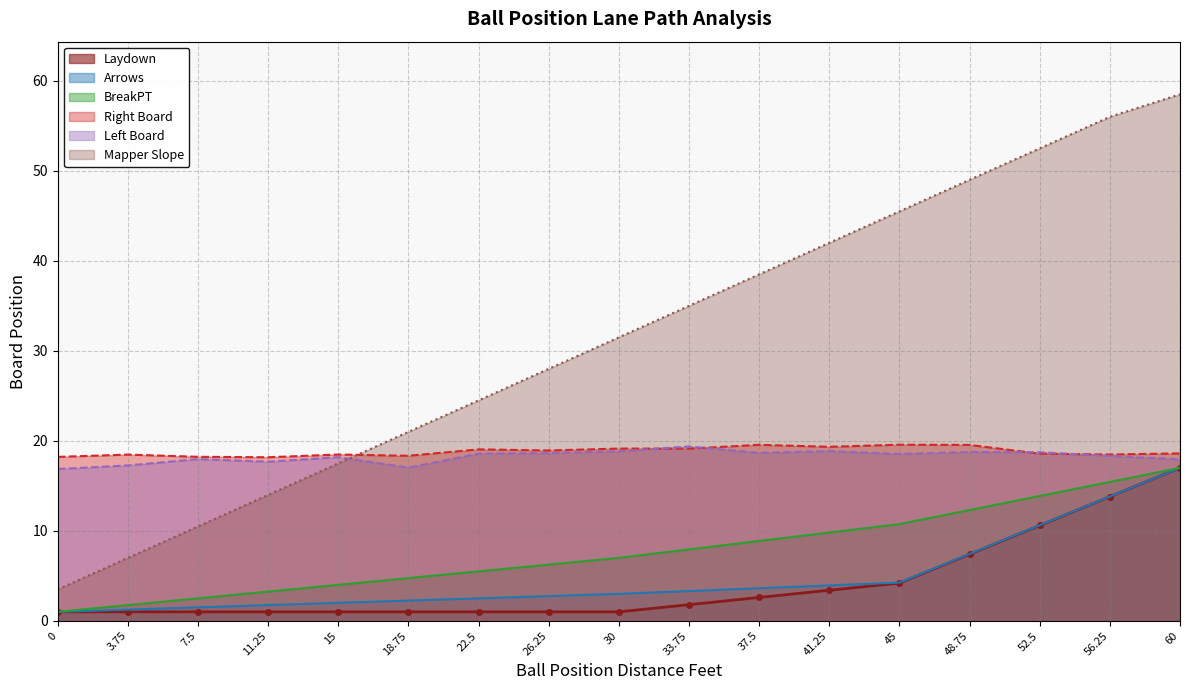

What position from the right is 15?

13